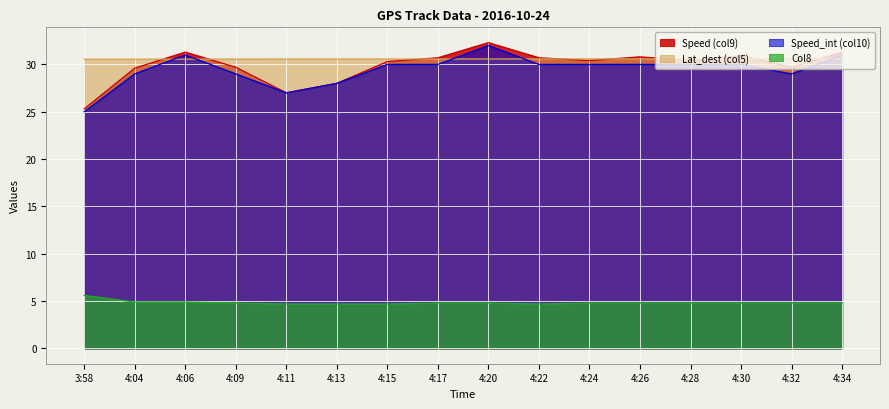

At which category is the sum across all series the highest?

4:20